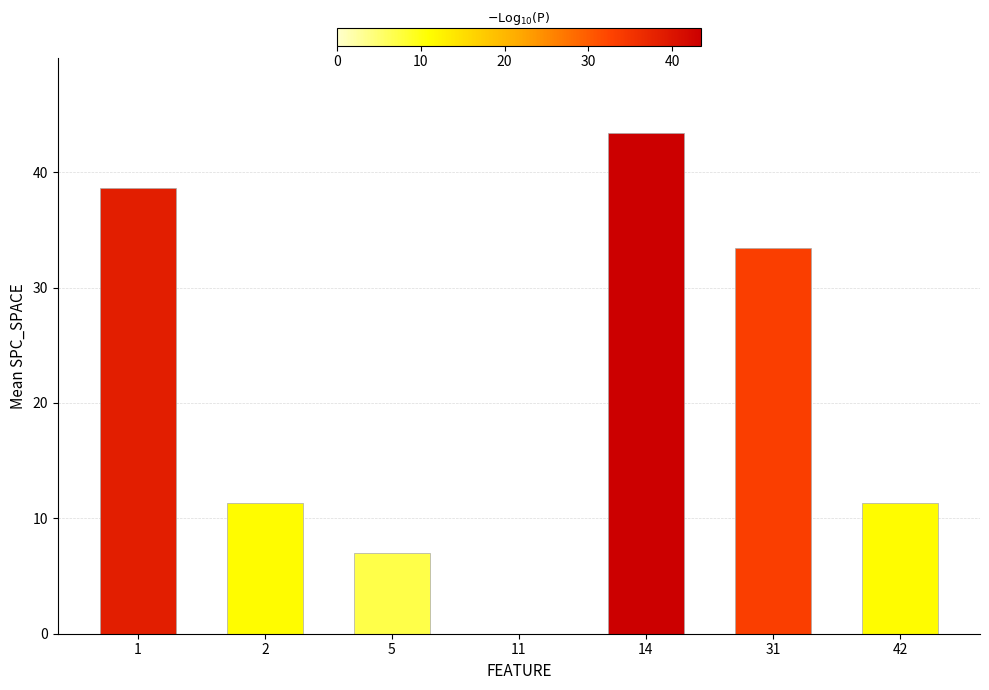

The chart shows a value of 0.0 at 11. True or false?

True